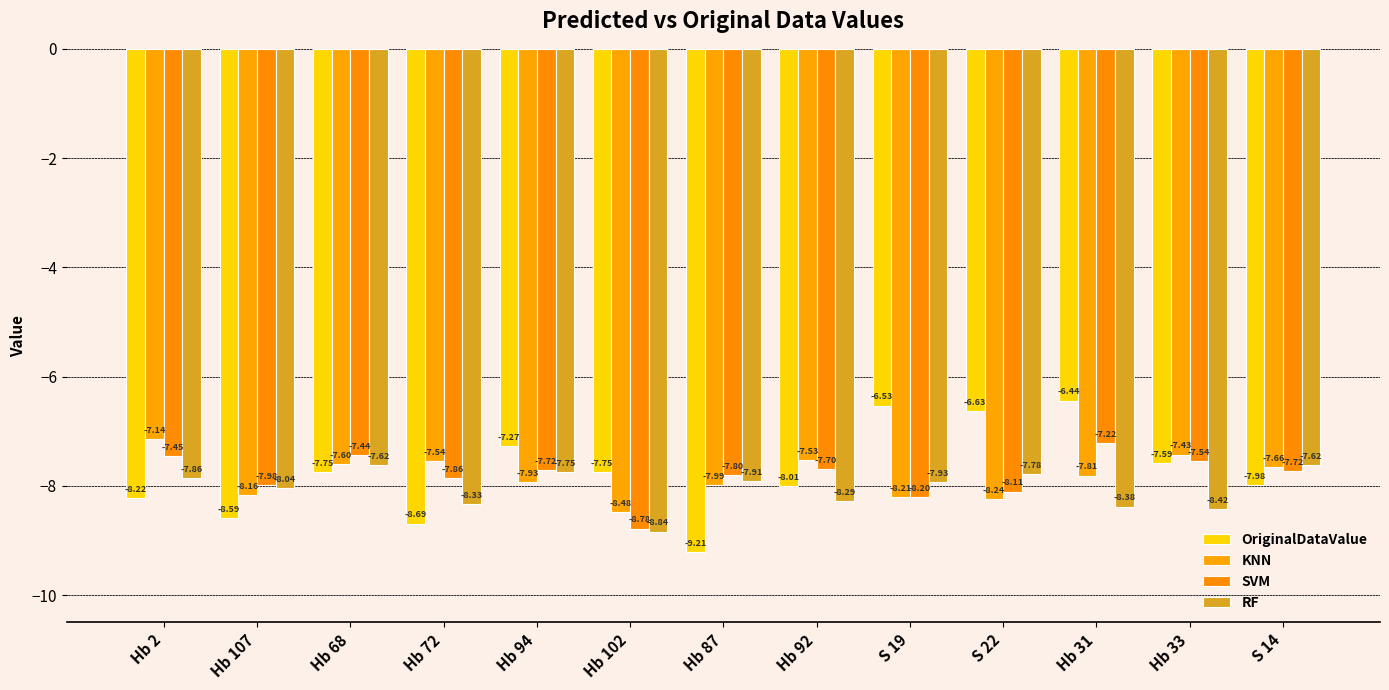

List the labels in order of KNN value, largest first.

Hb 2, Hb 33, Hb 92, Hb 72, Hb 68, S 14, Hb 31, Hb 94, Hb 87, Hb 107, S 19, S 22, Hb 102